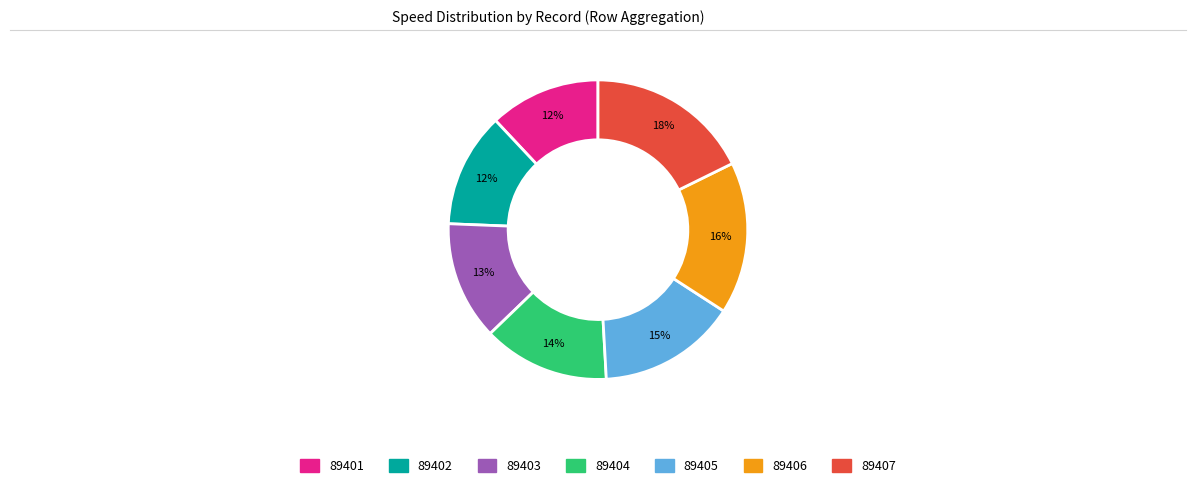

Which has a higher value, 89406 or 89402?

89406